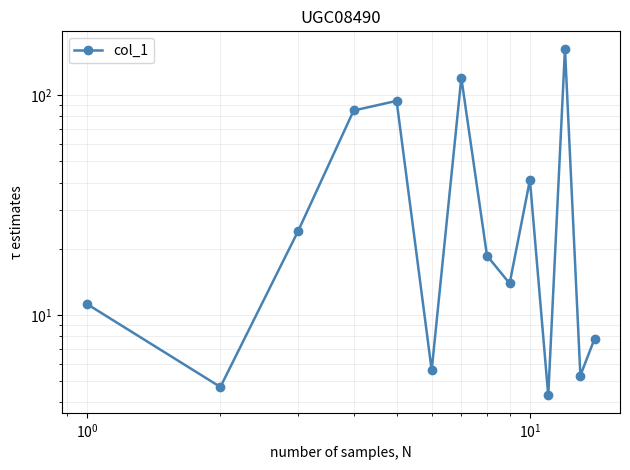

True or false: there are more than 1 points higher than both neighbors.

True